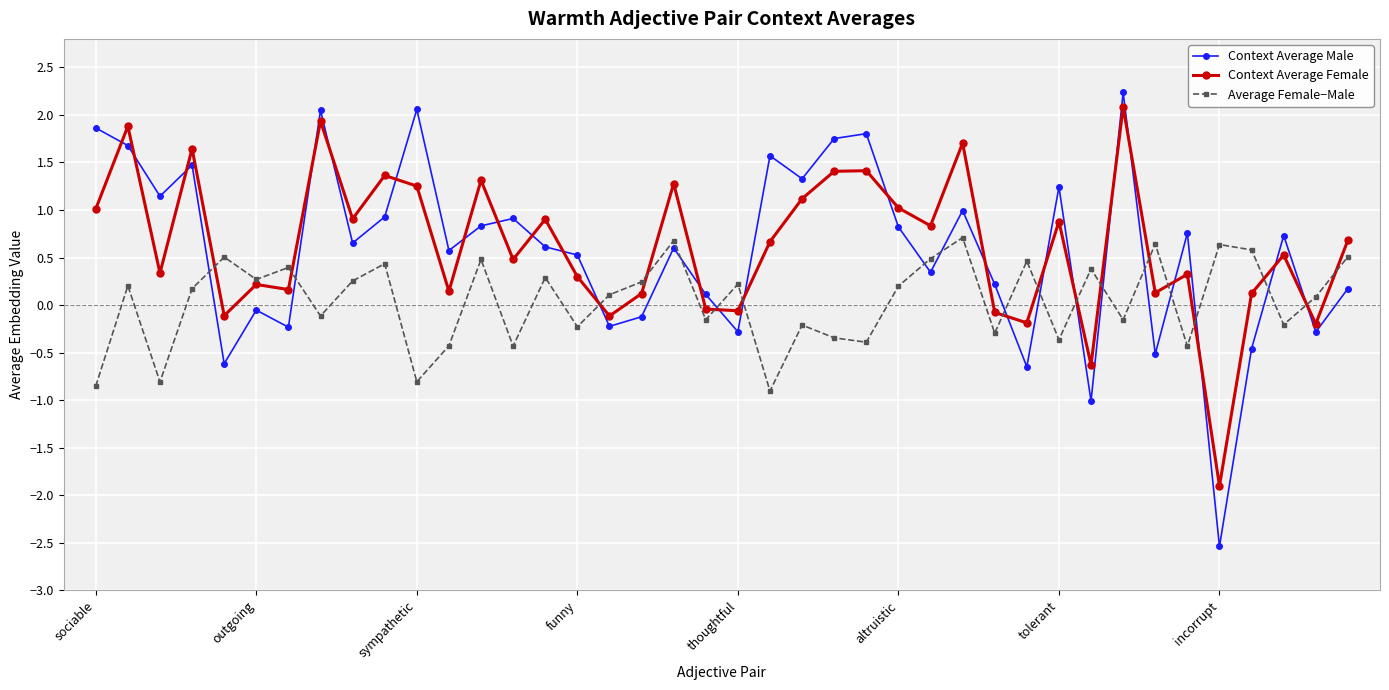

How many data points in Context Average Female are less than 0?

9